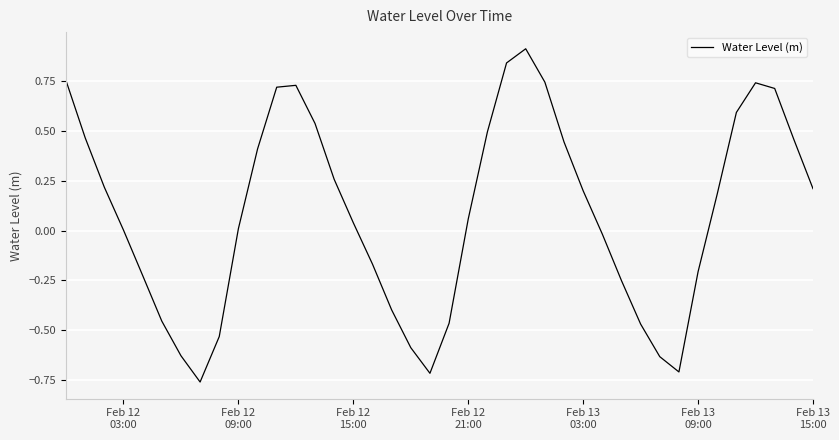

What is the maximum value shown in the chart?

0.9